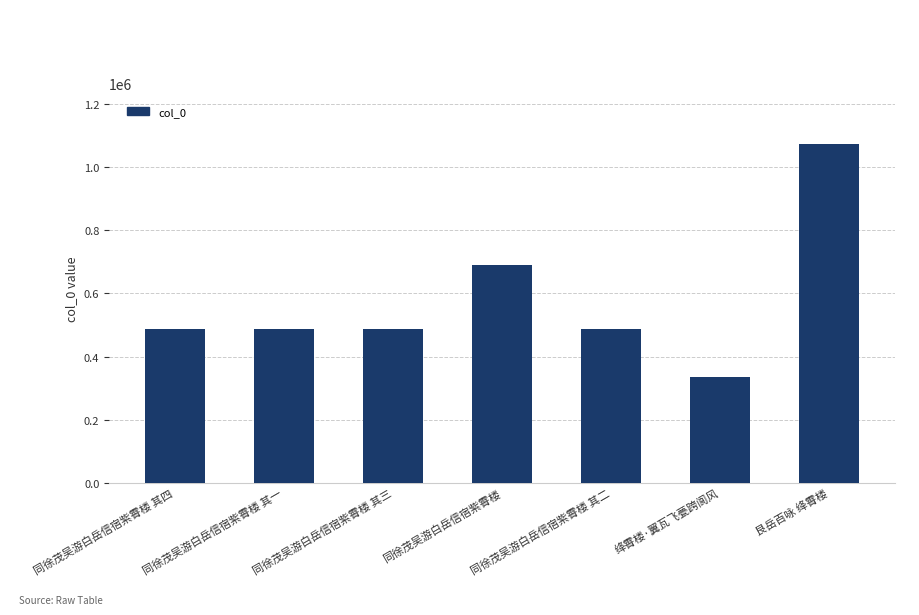

What is the sum of the values at 同徐茂吴游白岳信宿紫霄楼 其四 and 同徐茂吴游白岳信宿紫霄楼 其一?

977559